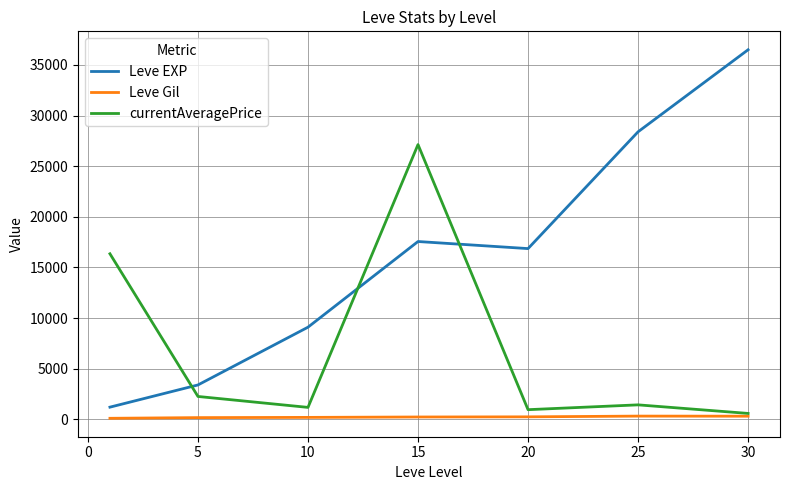

True or false: Leve EXP and Leve Gil cross at least once.

False